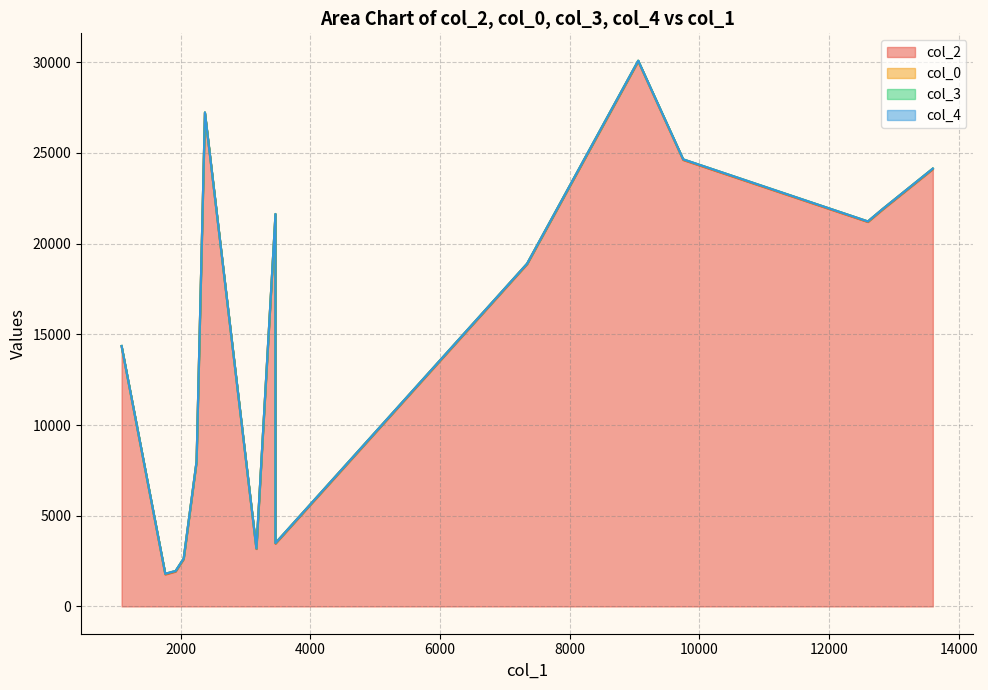

True or false: col_3 and col_0 cross at least once.

False